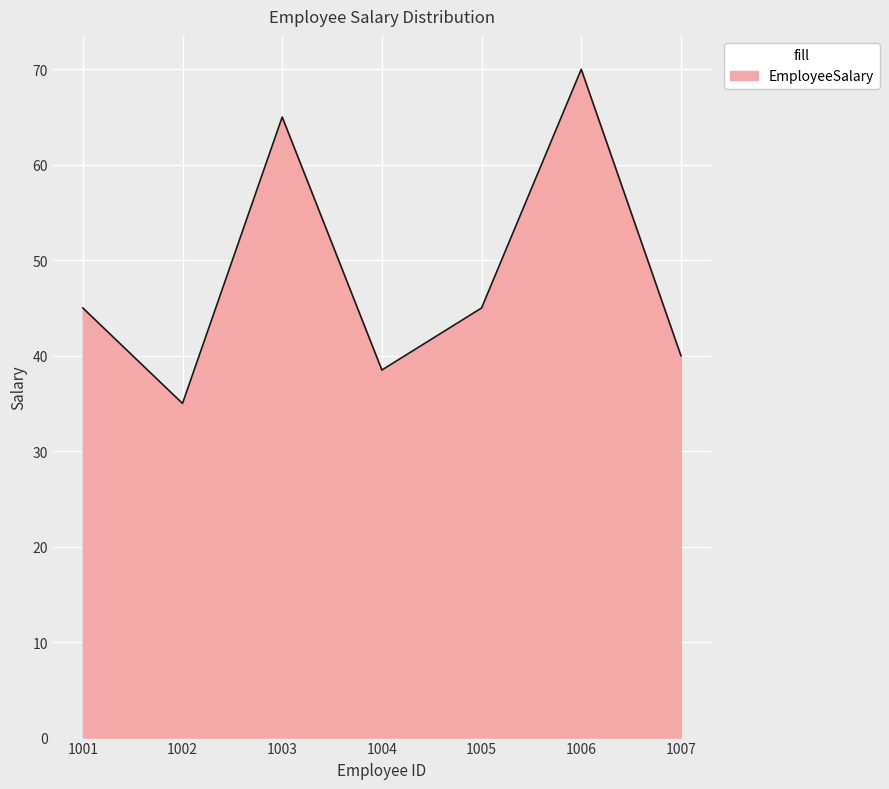

What is the change in value from 1001 to 1004?

-6.5